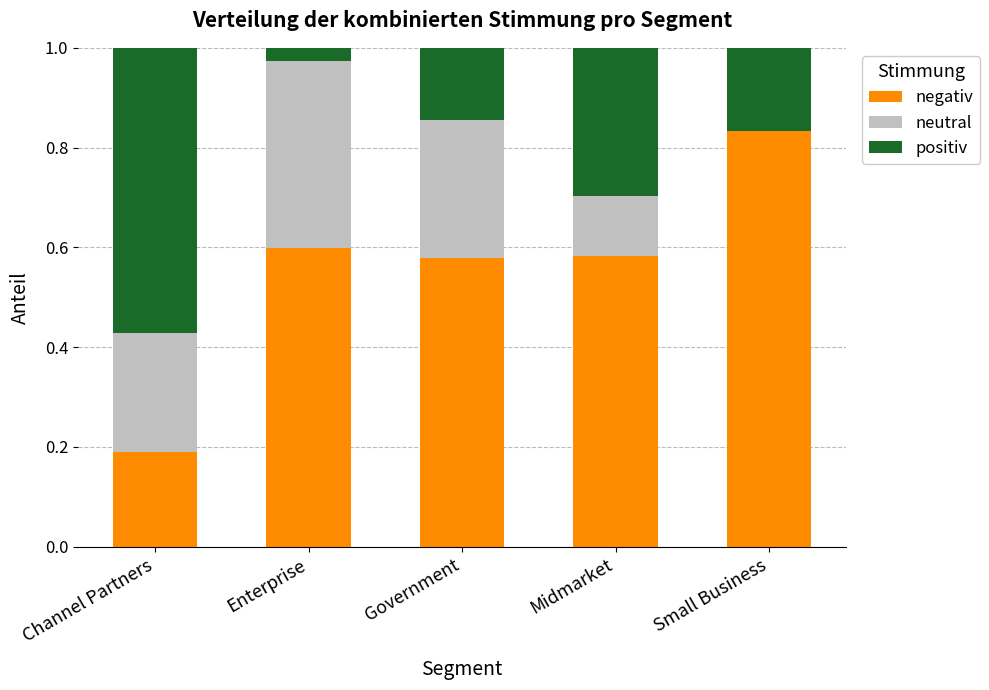

Does the chart contain stacked bars?

Yes